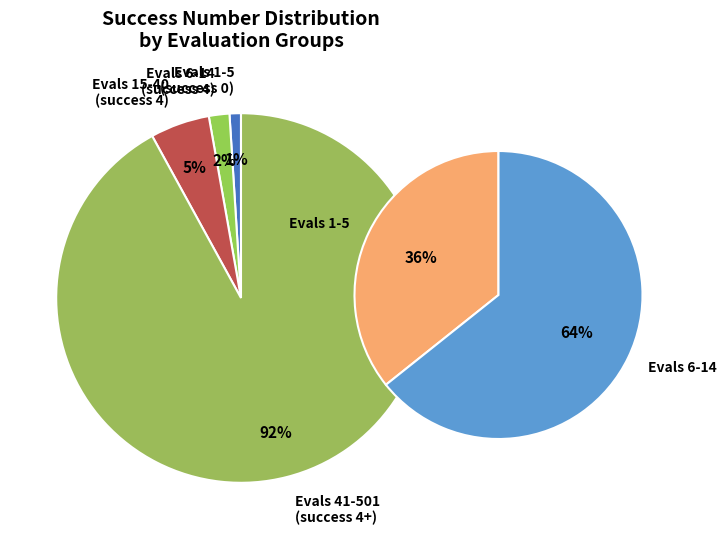

How many segments does this pie chart have?

4